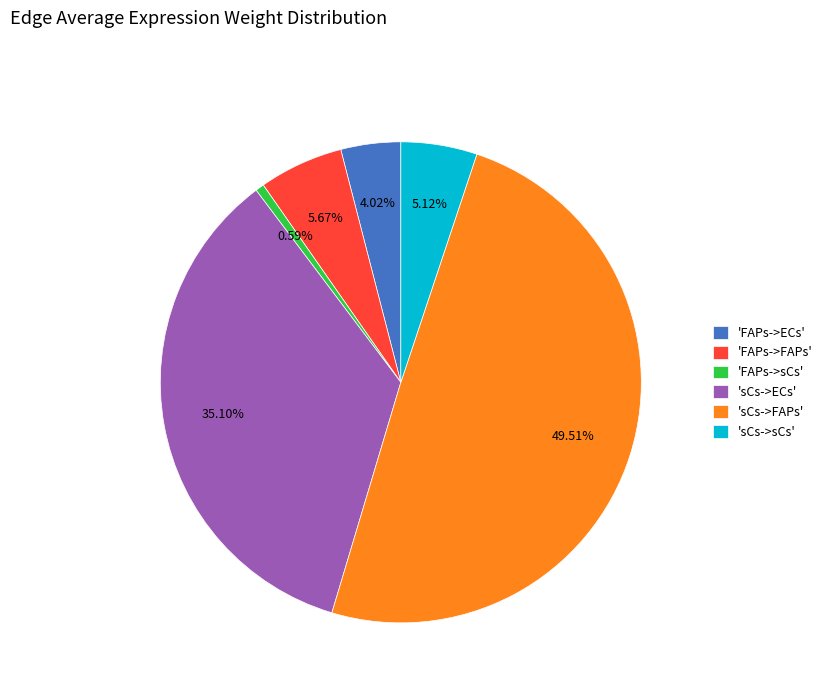

Rank the categories by value from highest to lowest.

'sCs->FAPs', 'sCs->ECs', 'FAPs->FAPs', 'sCs->sCs', 'FAPs->ECs', 'FAPs->sCs'